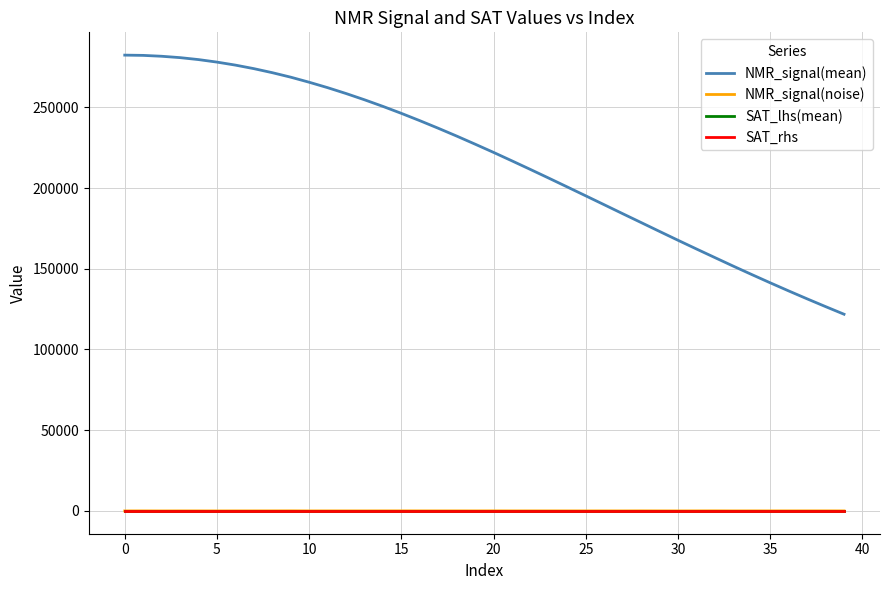

Is this an area chart (filled region under the line)?

No